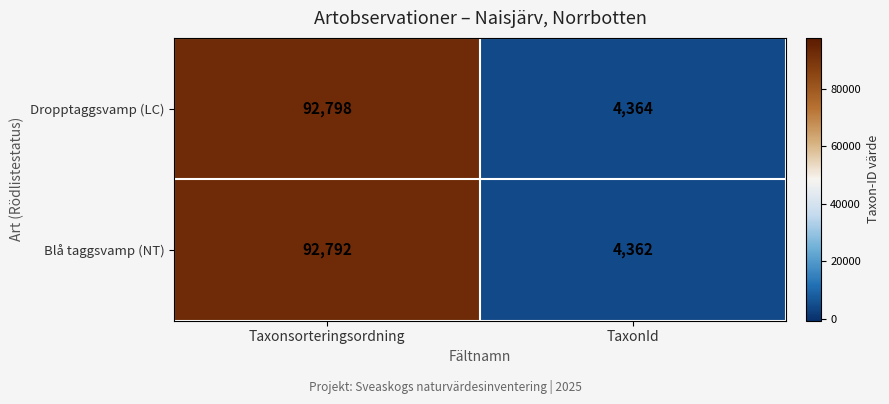

What is the total value across all series at Taxonsorteringsordning?

185590